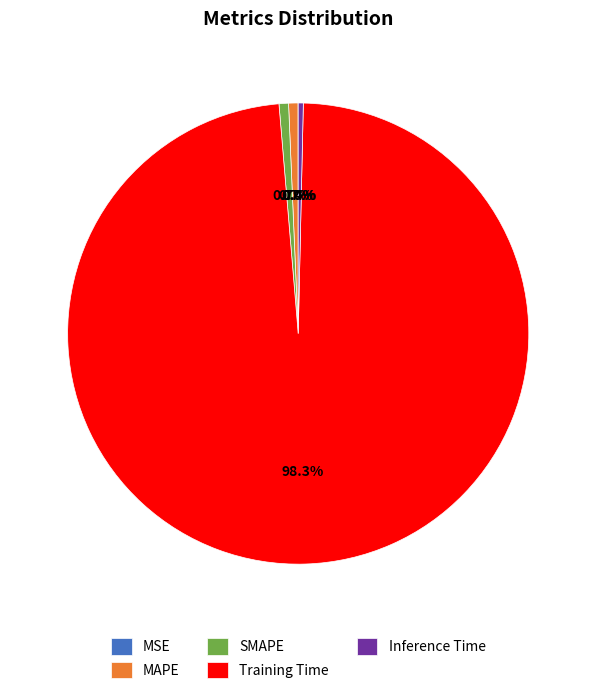

Combined, do Training Time and MAPE account for over 50%?

Yes